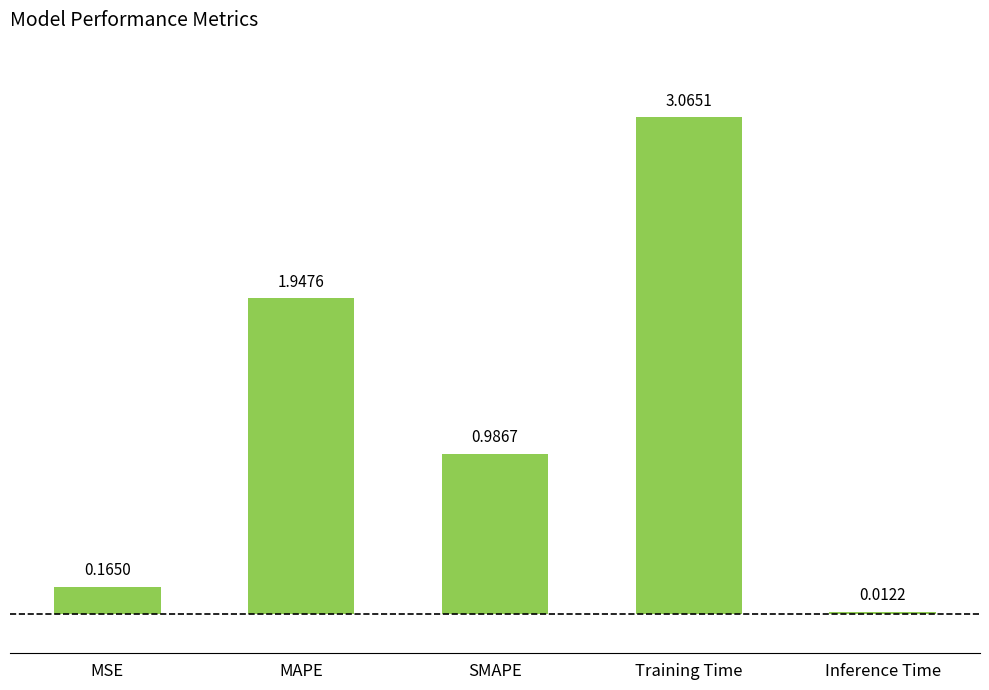

List the labels in order of value, largest first.

Training Time, MAPE, SMAPE, MSE, Inference Time